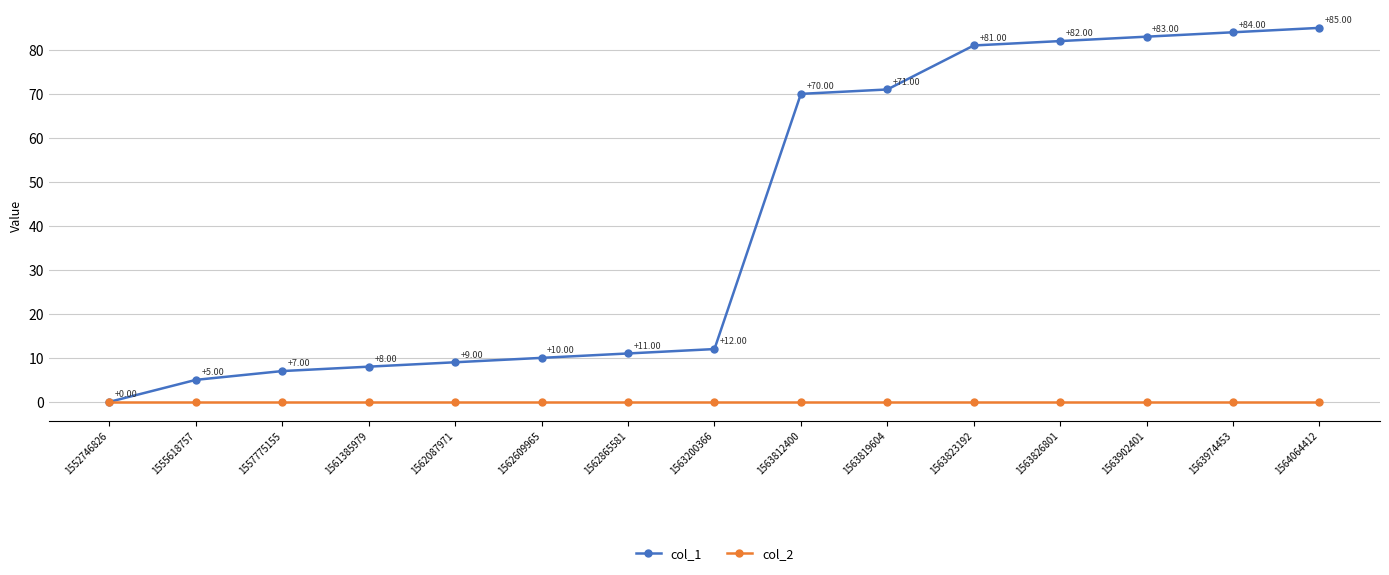

Count the number of data series in this chart.

2